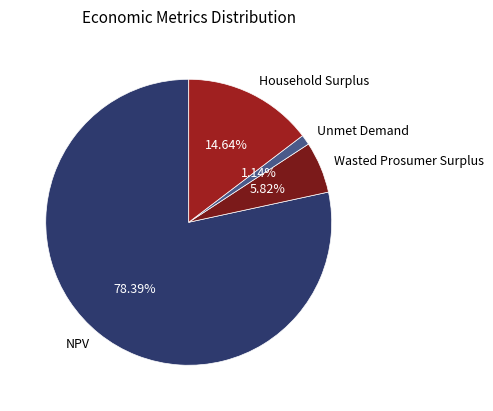

Is it true that Household Surplus is 5% of the pie?

False